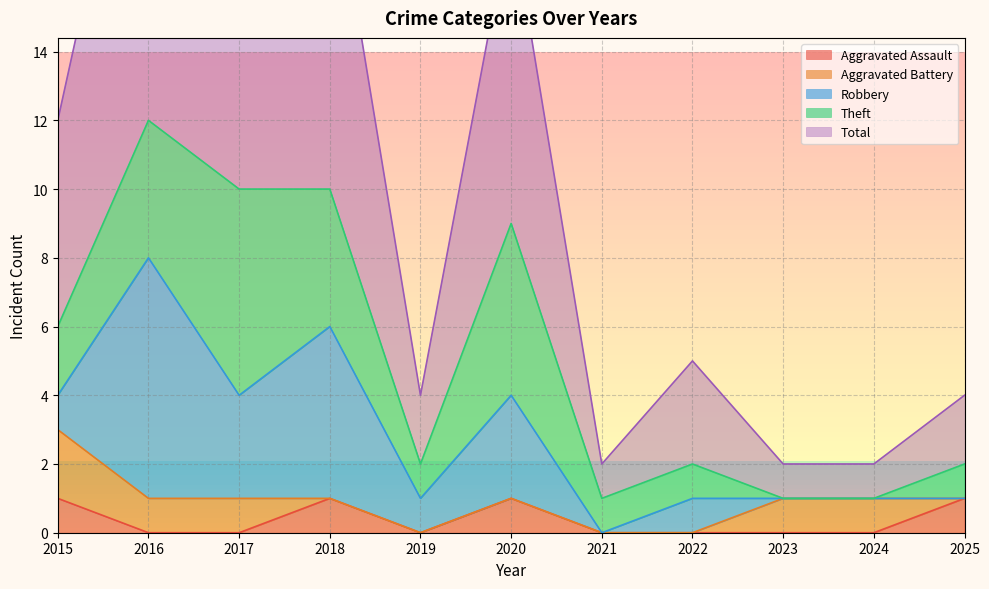

At how many categories does at least one series exceed 4?

5